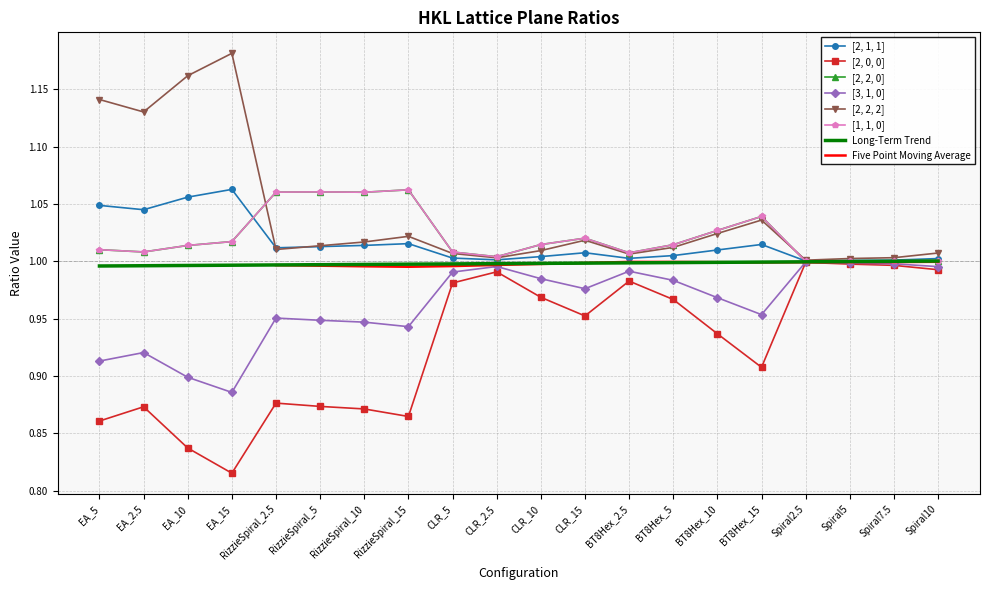

Reading right to left, extract all data points from this chart.

[2, 1, 1]: 1.0	1.0	1.0	1.0	1.0	1.0	1.0	1.0	1.0	1.0	1.0	1.0	1.0	1.0	1.0	1.0	1.1	1.1	1.0	1.0
[2, 0, 0]: 1.0	1.0	1.0	1.0	0.9	0.9	1.0	1.0	1.0	1.0	1.0	1.0	0.9	0.9	0.9	0.9	0.8	0.8	0.9	0.9
[2, 2, 0]: 1.0	1.0	1.0	1.0	1.0	1.0	1.0	1.0	1.0	1.0	1.0	1.0	1.1	1.1	1.1	1.1	1.0	1.0	1.0	1.0
[3, 1, 0]: 1.0	1.0	1.0	1.0	1.0	1.0	1.0	1.0	1.0	1.0	1.0	1.0	0.9	0.9	0.9	1.0	0.9	0.9	0.9	0.9
[2, 2, 2]: 1.0	1.0	1.0	1.0	1.0	1.0	1.0	1.0	1.0	1.0	1.0	1.0	1.0	1.0	1.0	1.0	1.2	1.2	1.1	1.1
[1, 1, 0]: 1.0	1.0	1.0	1.0	1.0	1.0	1.0	1.0	1.0	1.0	1.0	1.0	1.1	1.1	1.1	1.1	1.0	1.0	1.0	1.0